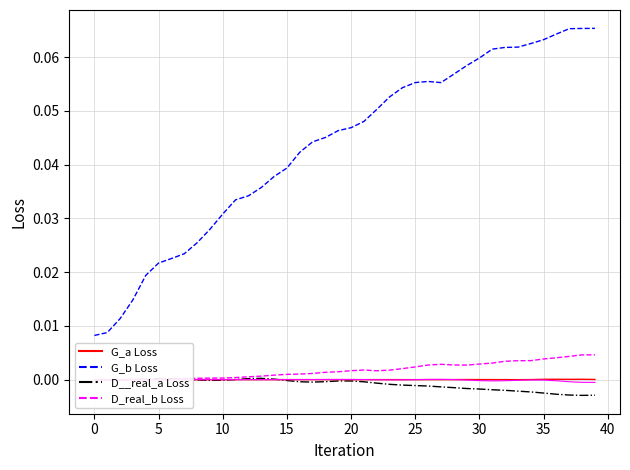

How many data points in D_real_b Loss are above 0?

35